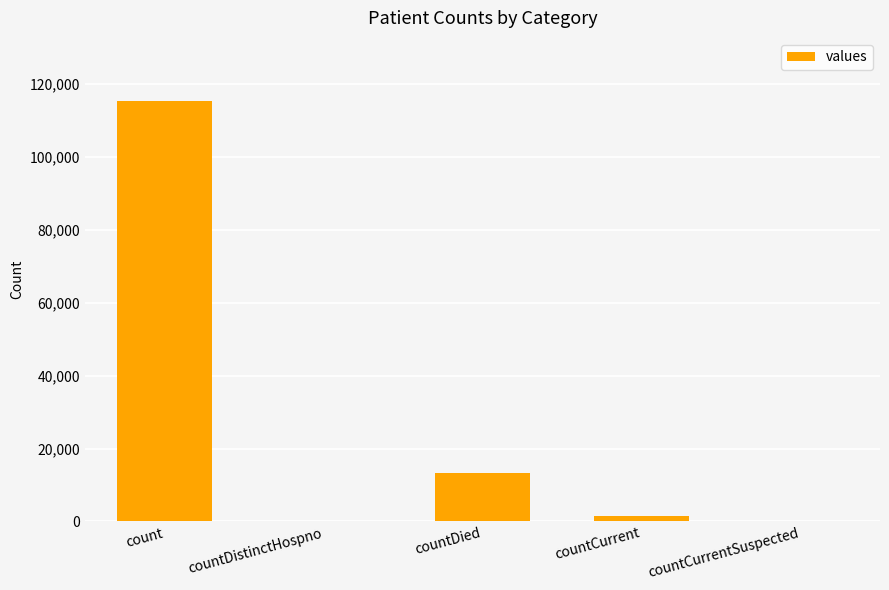

Approximately how many times larger is the value at countCurrent compared to countDied?

0.1